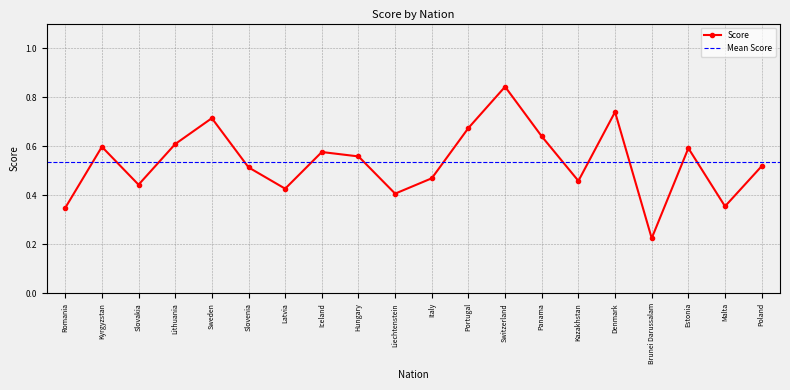

Which category has the highest value across all series?

Switzerland